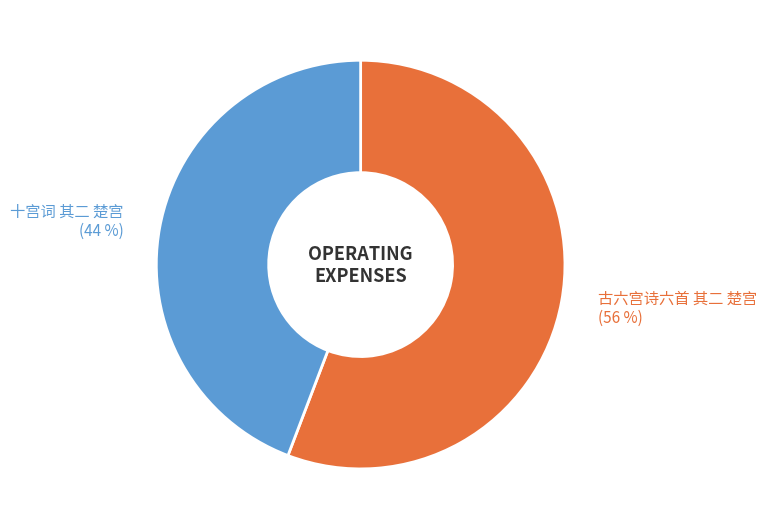

Which category has the biggest portion of the pie?

古六宫诗六首 其二 楚宫